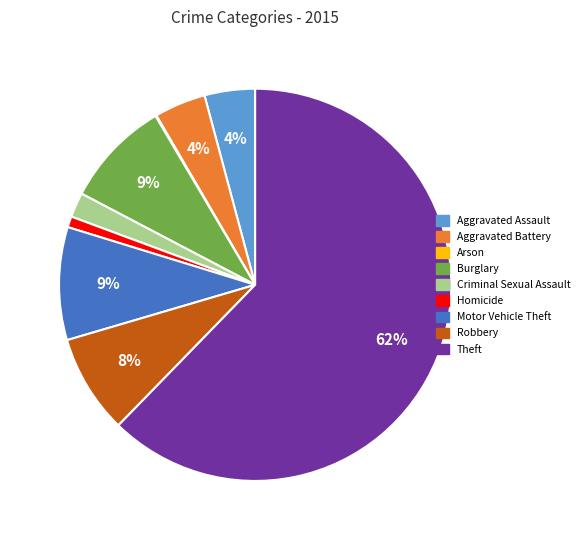

Is it true that Motor Vehicle Theft is 9% of the pie?

True